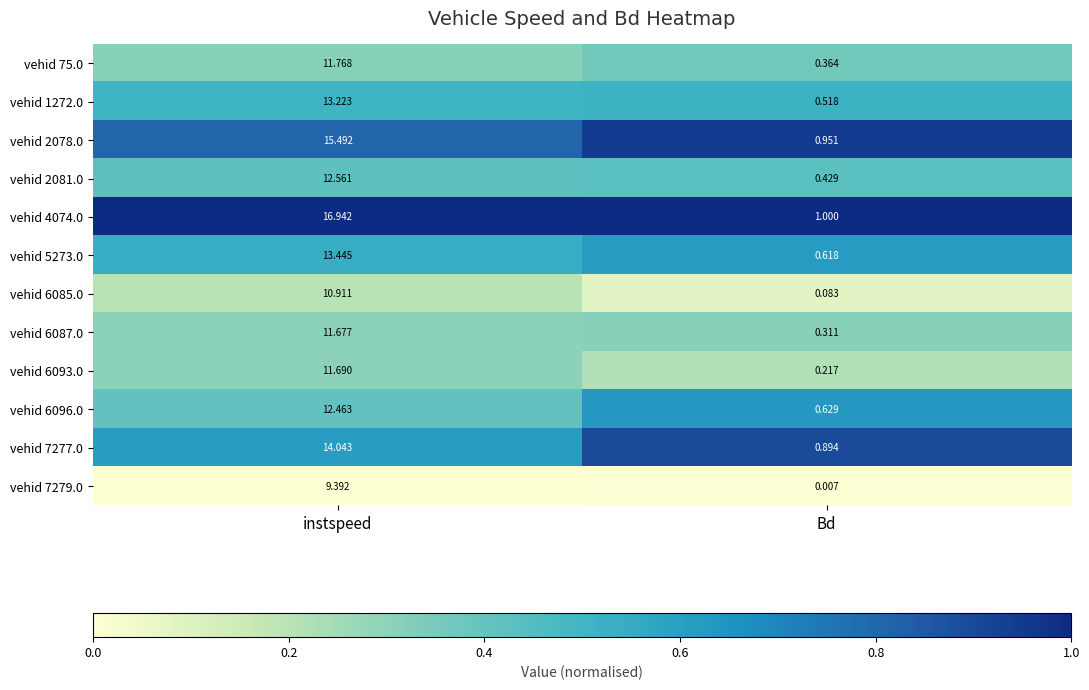

Rank the categories by vehid 2081.0 value from highest to lowest.

instspeed, Bd